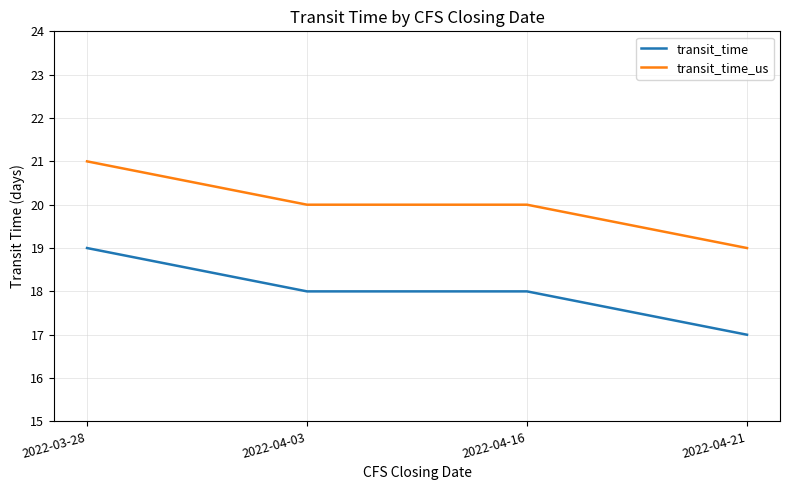

Is this an area chart (filled region under the line)?

No